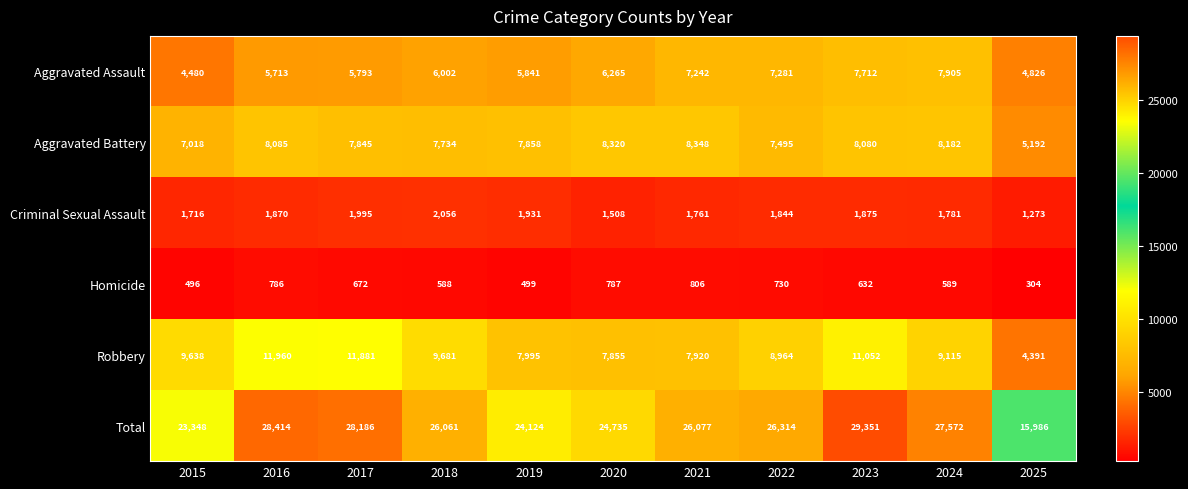

What is the difference between the Aggravated Assault values at 2021 and 2018?

1240